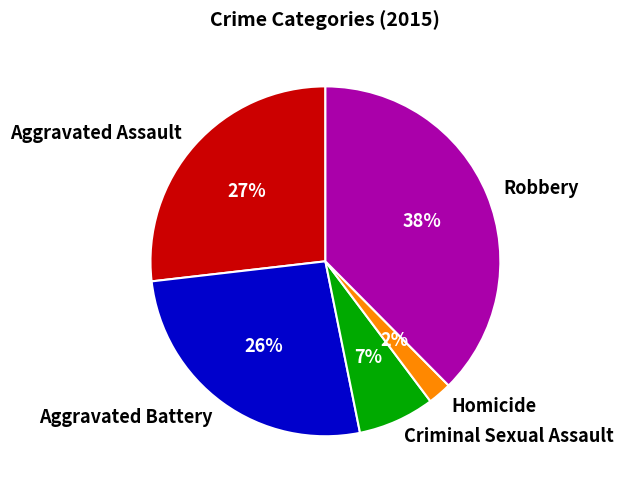

Is there a majority slice in this chart?

No